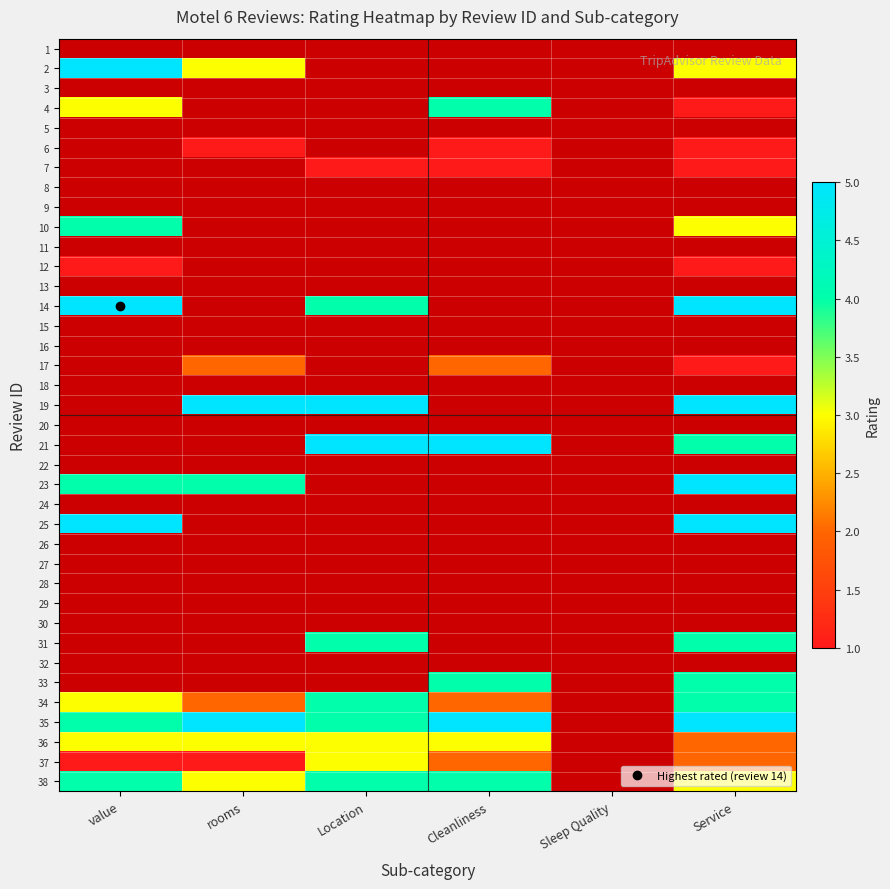

What is the maximum value shown in the chart?

5.0